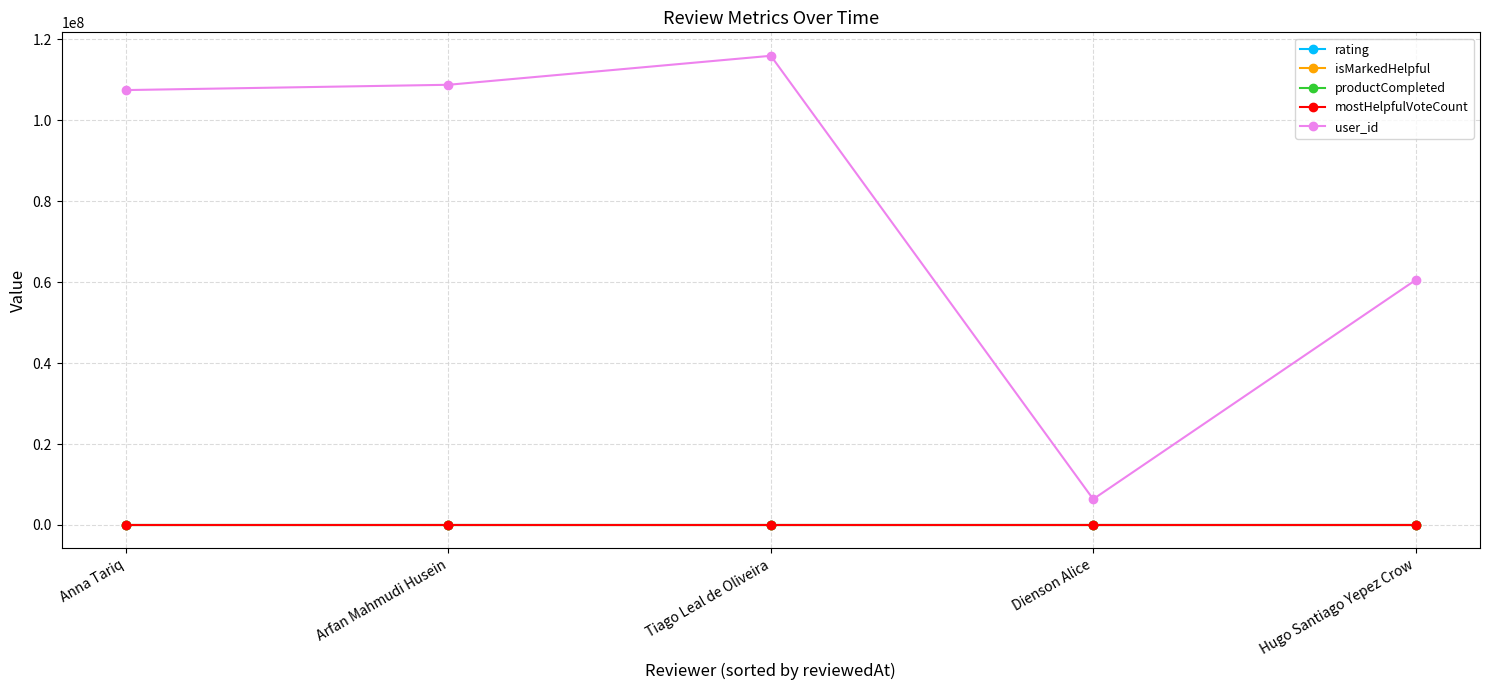

Is this an area chart (filled region under the line)?

No